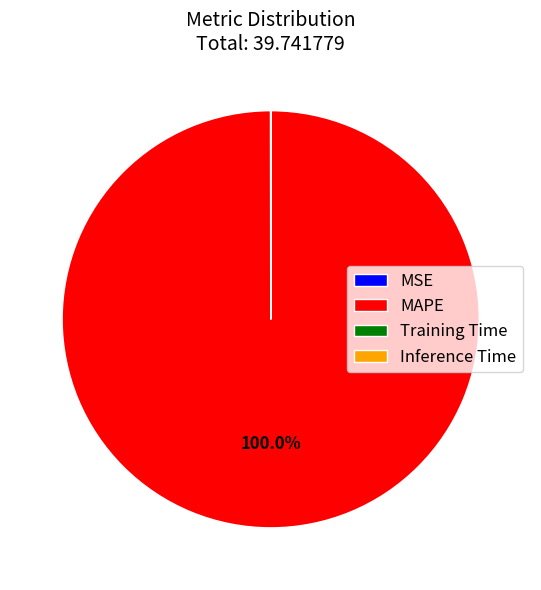

Is there any slice that represents more than half of the pie?

Yes